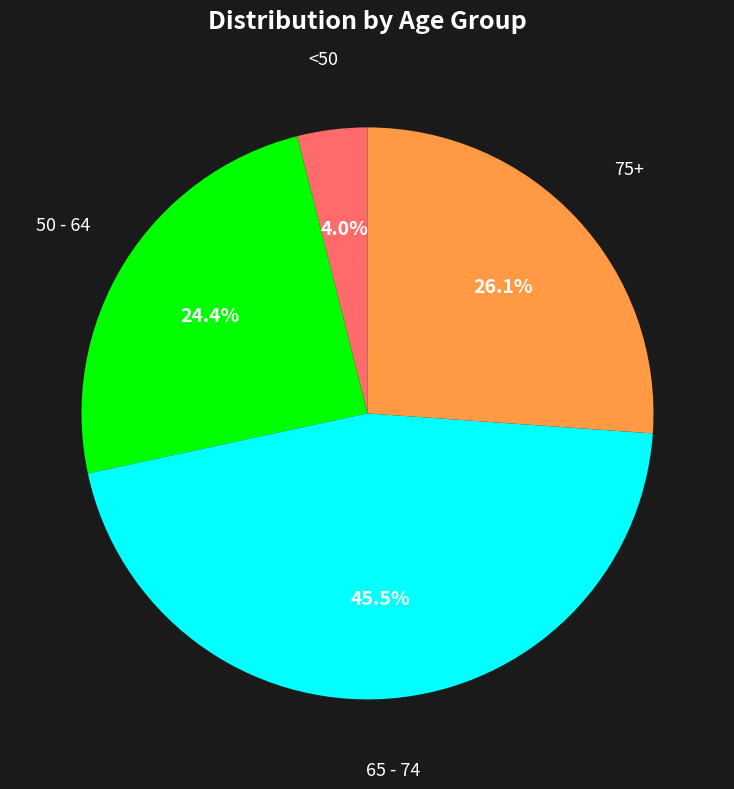

Does any single category account for the majority?

No